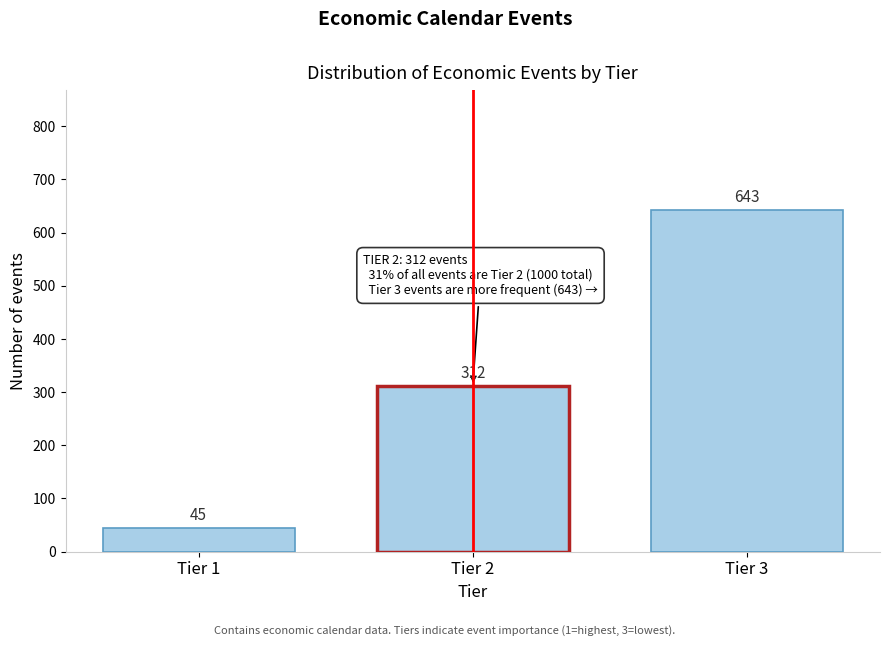

Reading left to right, extract all data points from this chart.

45	312	643